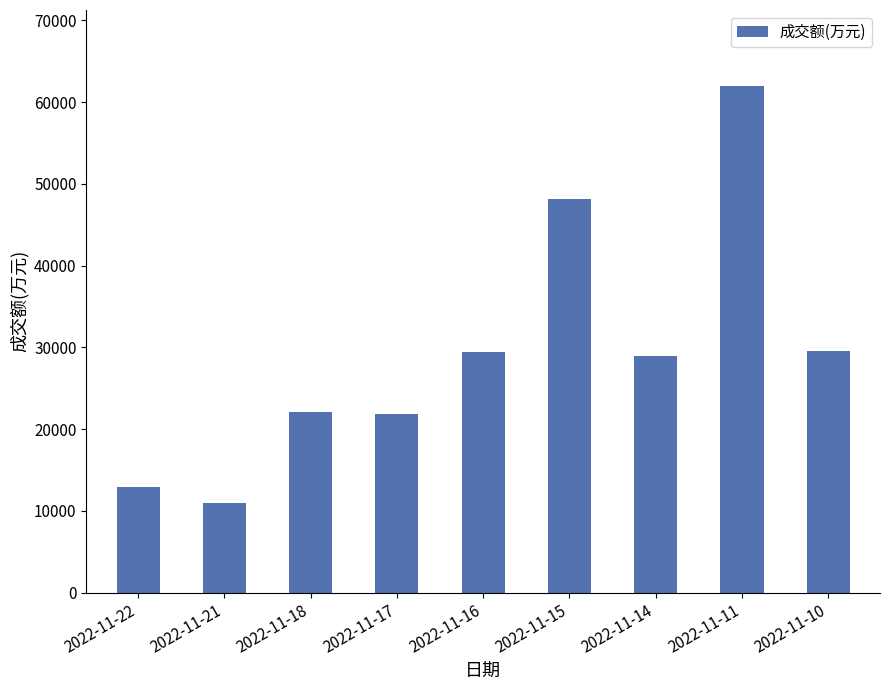

What is the smallest value displayed?

10986